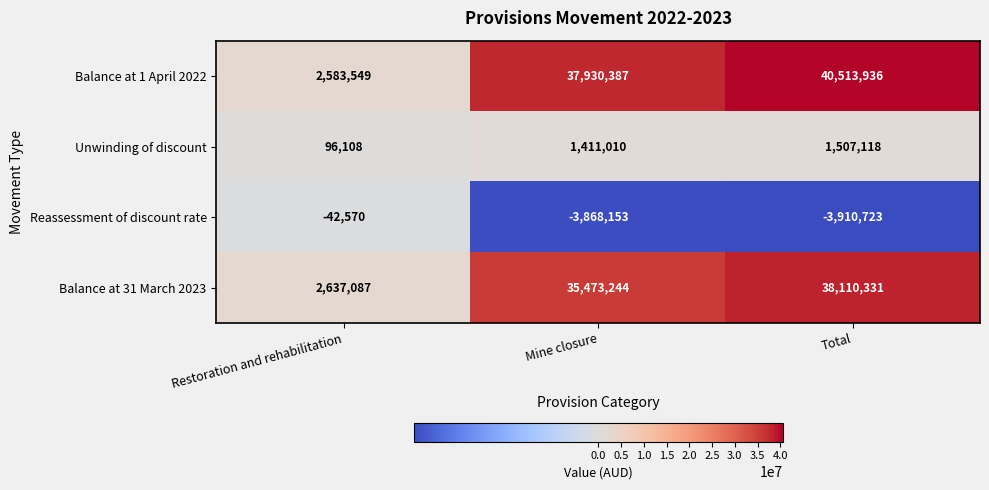

At which category is the sum across all series the highest?

Total